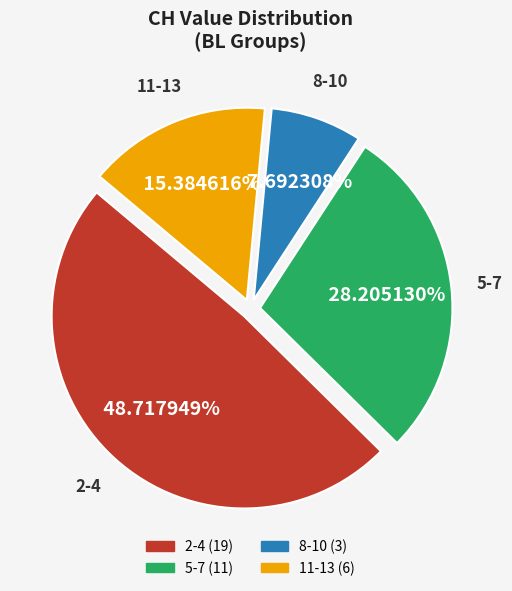

Is there any slice that represents more than half of the pie?

No